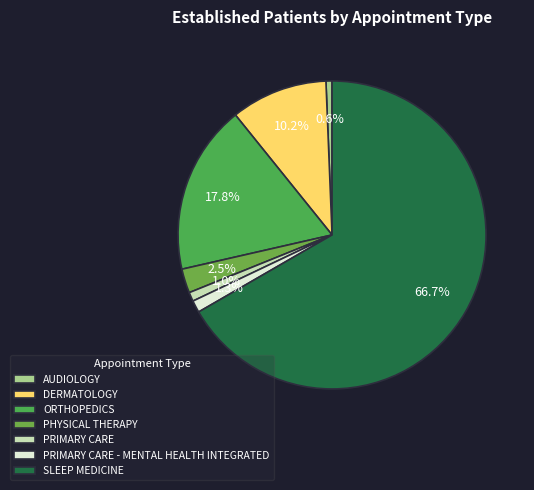

How many slices are in this pie chart?

7